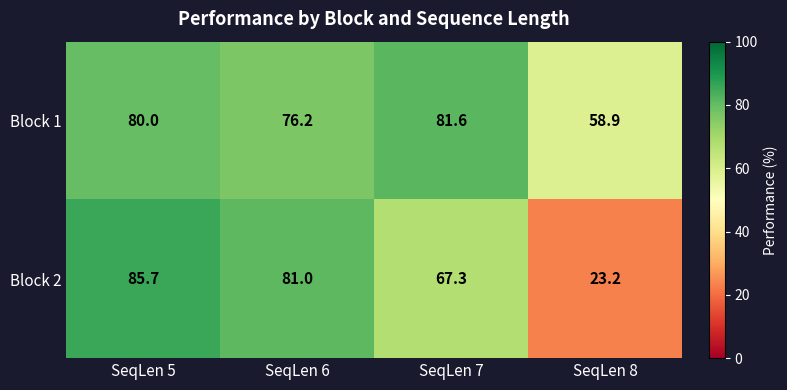

What is the average value of the Block 1 series?

74.2